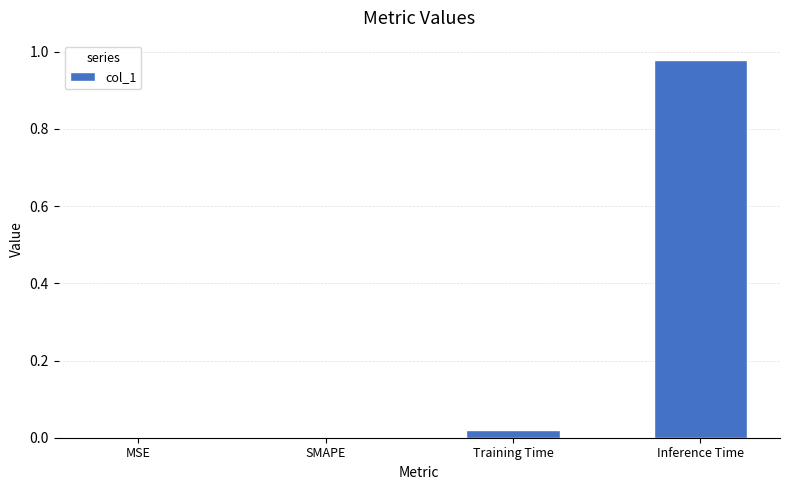

True or false: the data shows 0.4 at MSE.

False